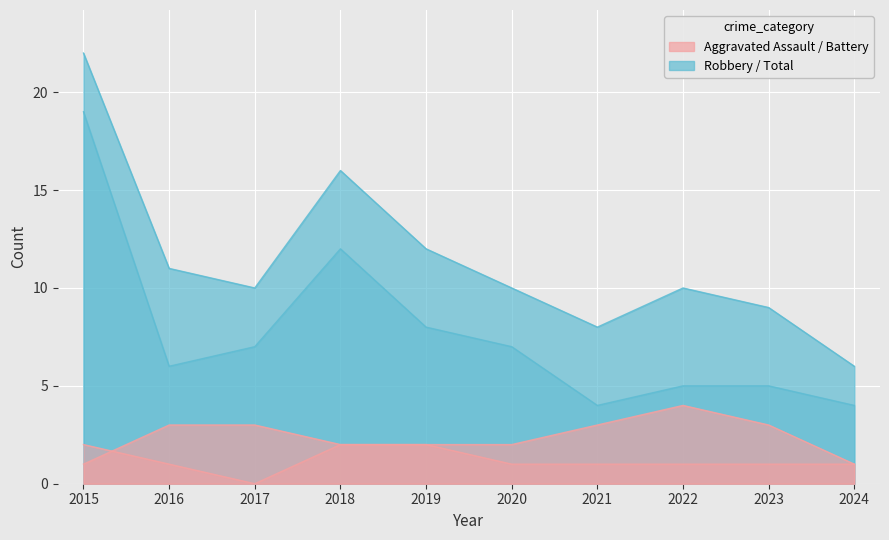

What is the difference between the maximum and minimum values in the Aggravated Assault series?

2